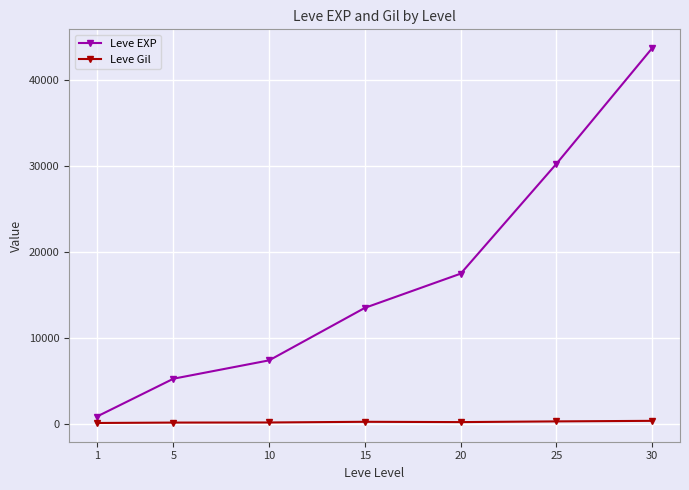

Is this an area chart (filled region under the line)?

No